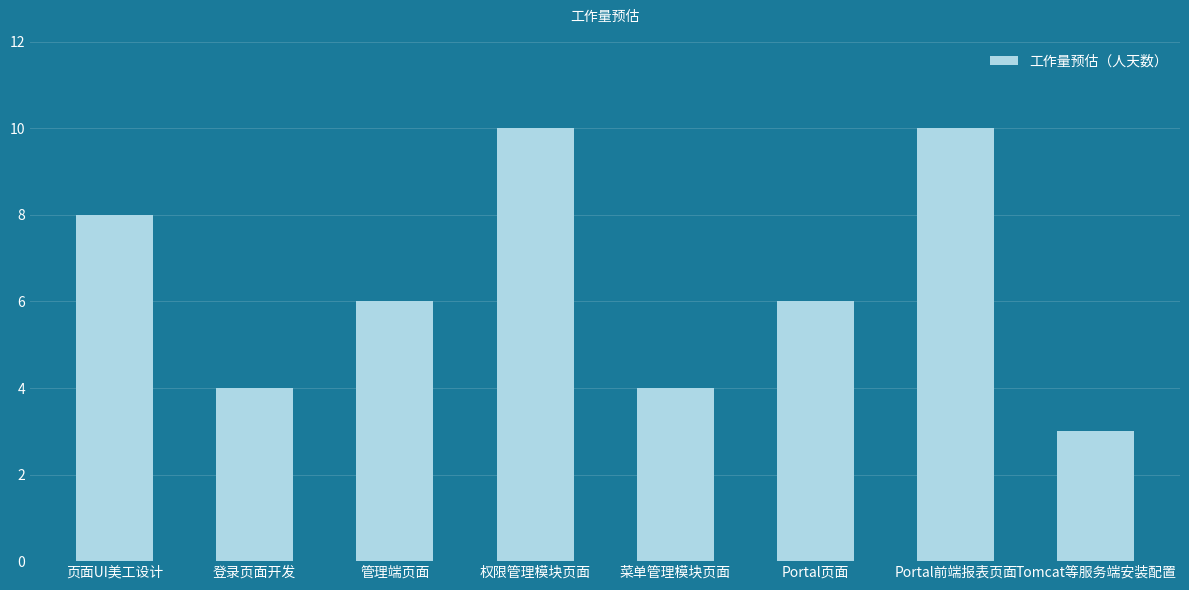

What is the label of the 7th bar from the left?

Portal前端报表页面